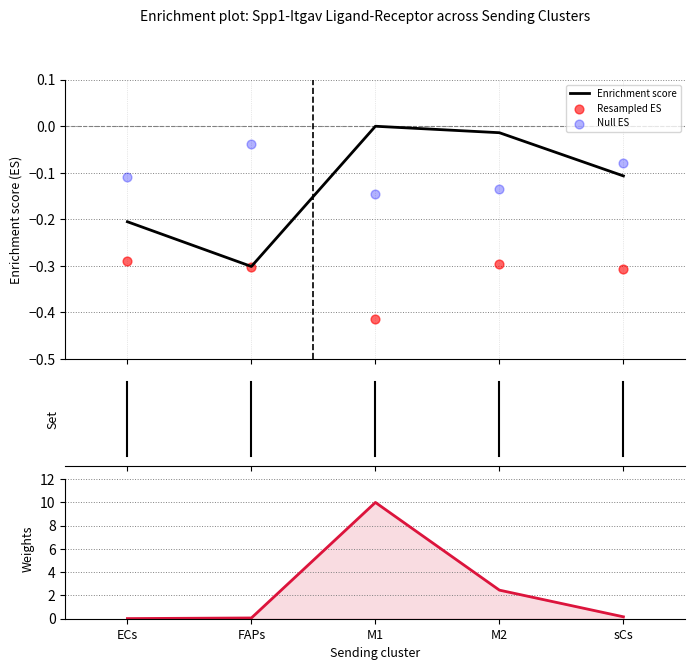

Which series has the largest total across all categories?

Ligand avg expression (normalized)